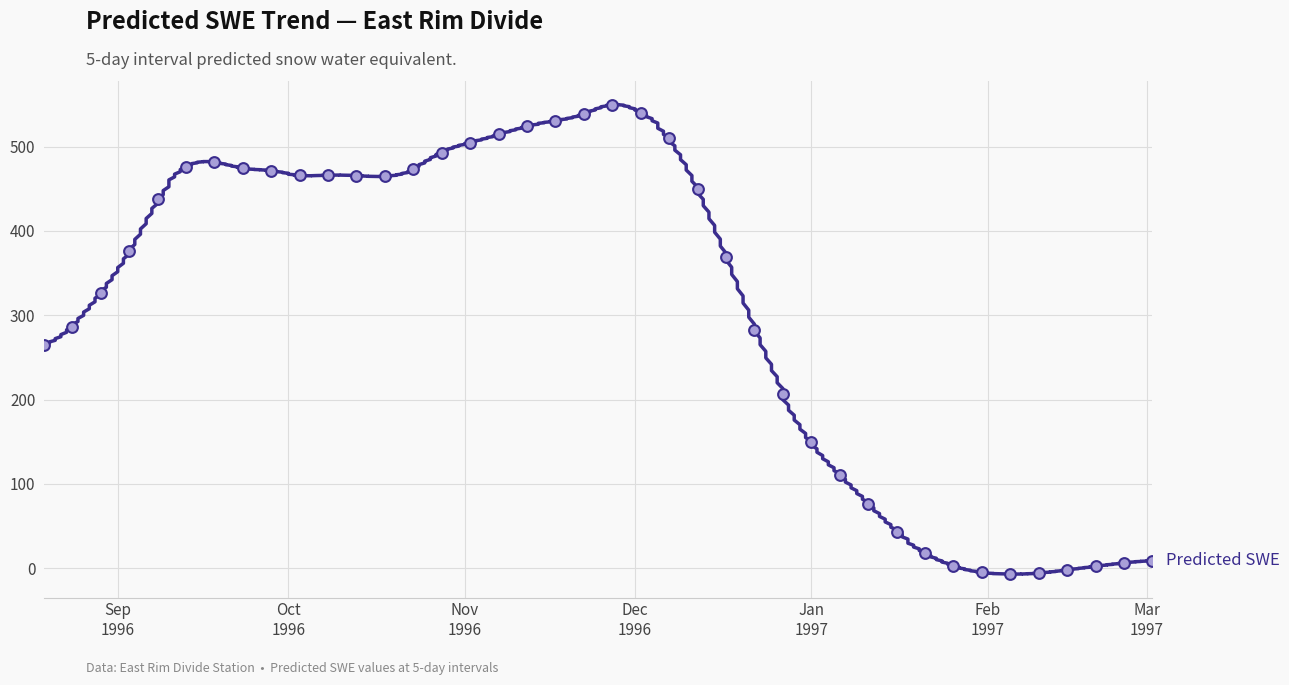

What is the change in value from 1996-09-23 to 1997-01-31?

-479.4